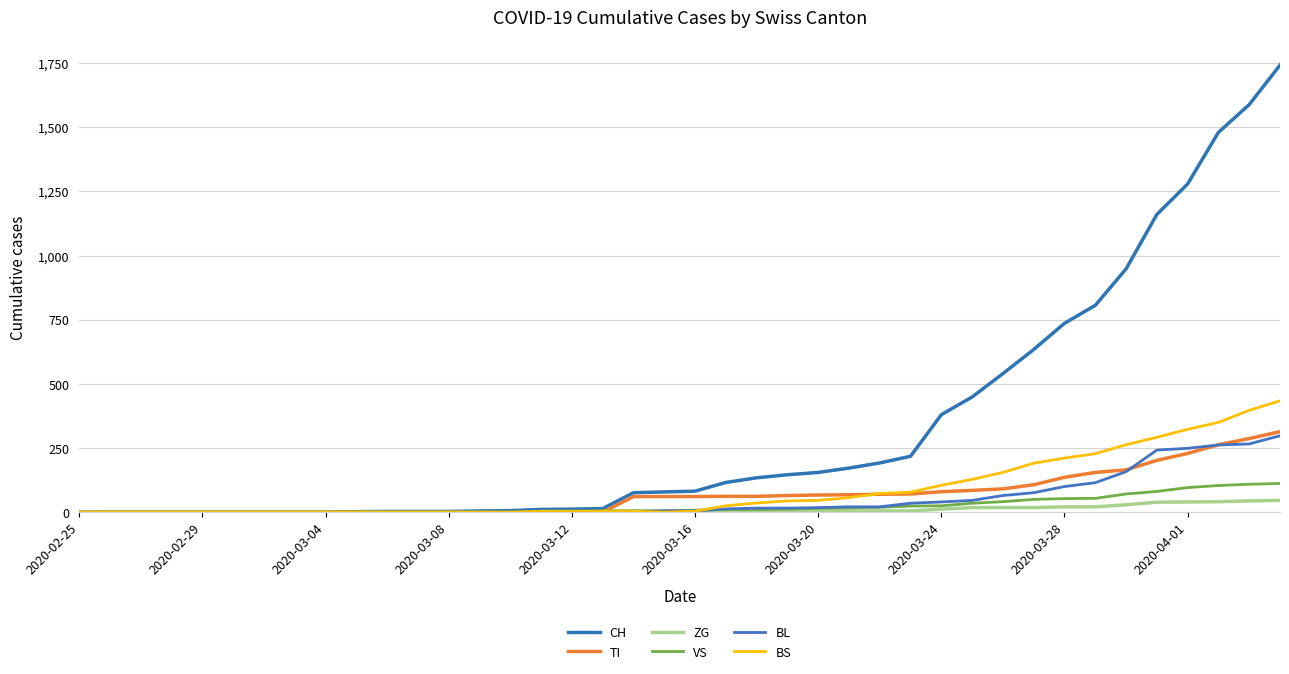

At how many categories does at least one series exceed 85?

19